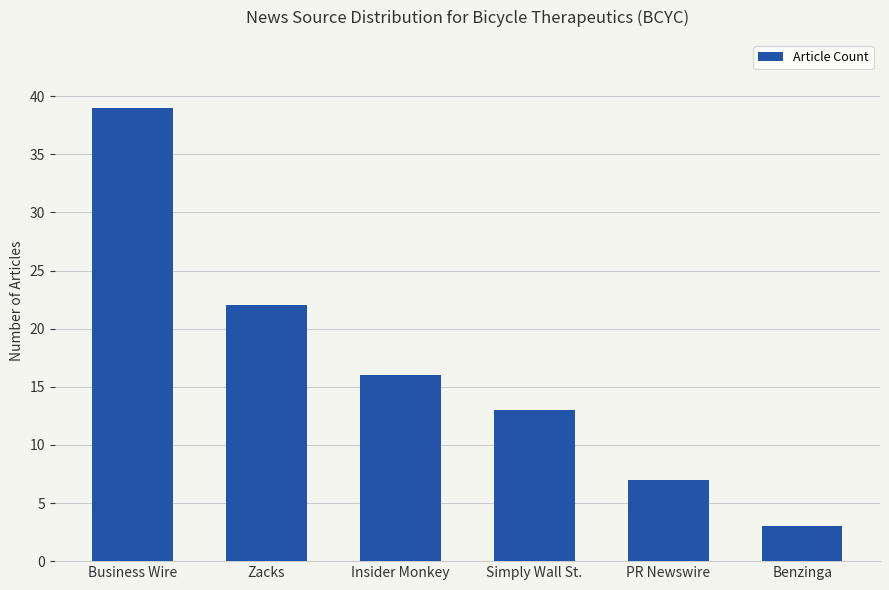

Approximately how many times larger is the value at Business Wire compared to Zacks?

1.8